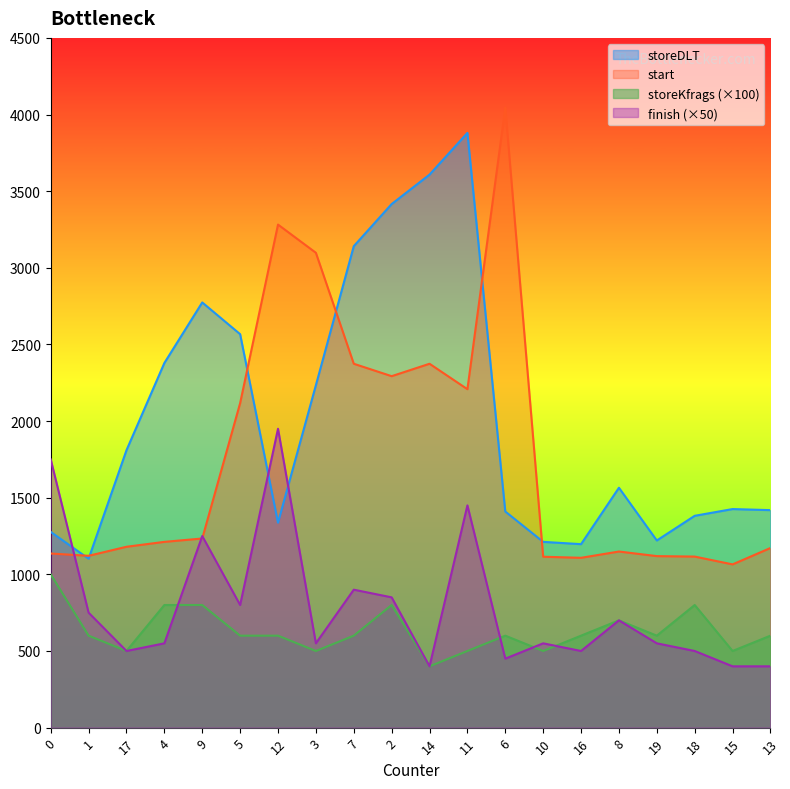

Reading left to right, what are all the values shown in this chart?

storeDLT: 0=1277	1=1102	17=1810	4=2379	9=2774	5=2567	12=1337	3=2234	7=3141	2=3416	14=3608	11=3880	6=1410	10=1212	16=1197	8=1565	19=1221	18=1382	15=1426	13=1419
start: 0=1136	1=1121	17=1180	4=1212	9=1234	5=2117	12=3282	3=3098	7=2374	2=2293	14=2374	11=2208	6=4045	10=1115	16=1108	8=1149	19=1119	18=1116	15=1065	13=1172
storeKfrags: 0=1000	1=600	17=500	4=800	9=800	5=600	12=600	3=500	7=600	2=800	14=400	11=500	6=600	10=500	16=600	8=700	19=600	18=800	15=500	13=600
finish: 0=1750	1=750	17=500	4=550	9=1250	5=800	12=1950	3=550	7=900	2=850	14=400	11=1450	6=450	10=550	16=500	8=700	19=550	18=500	15=400	13=400